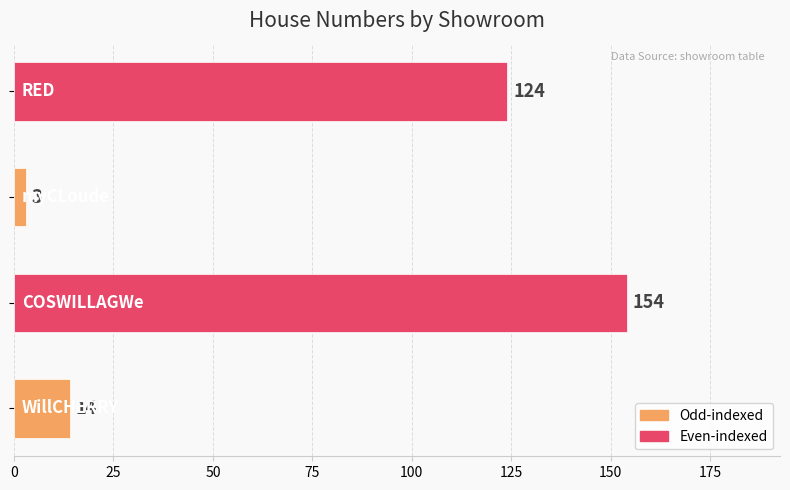

What is the difference between the maximum and minimum values?

151